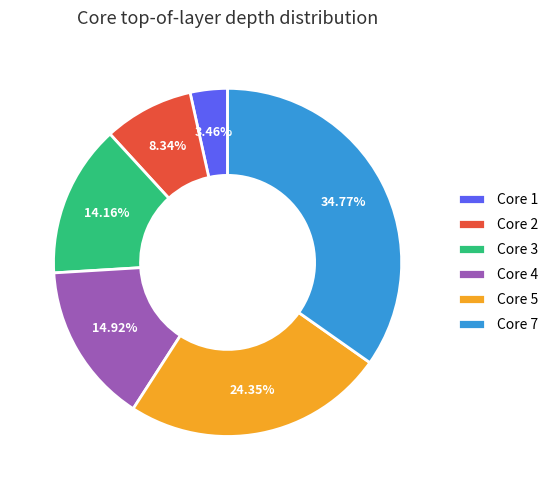

How many segments does this pie chart have?

6